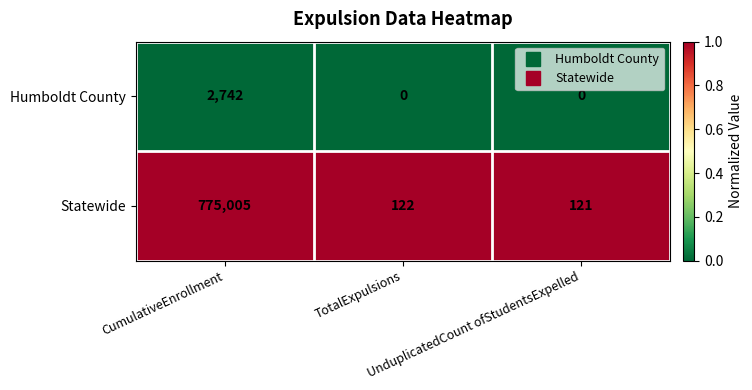

Which series has the largest range (max minus min)?

Statewide